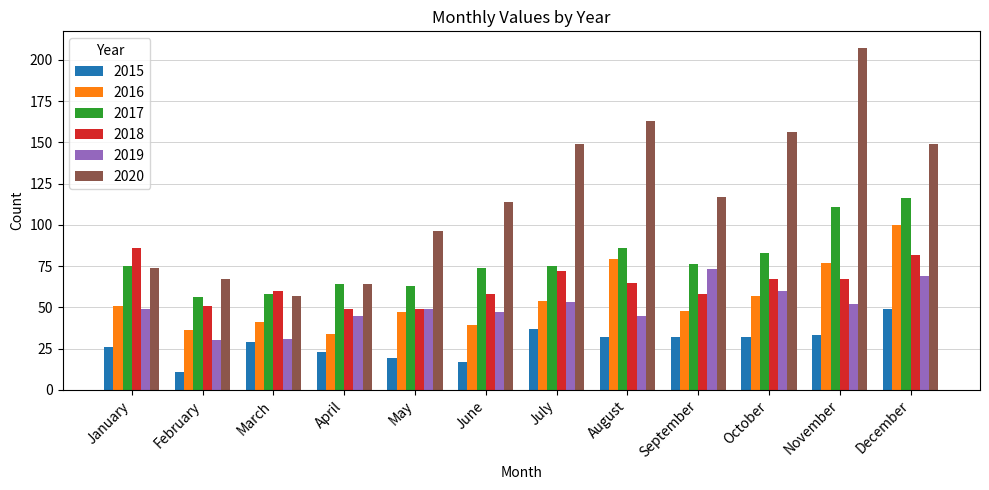

What is the minimum value for 2020?

57